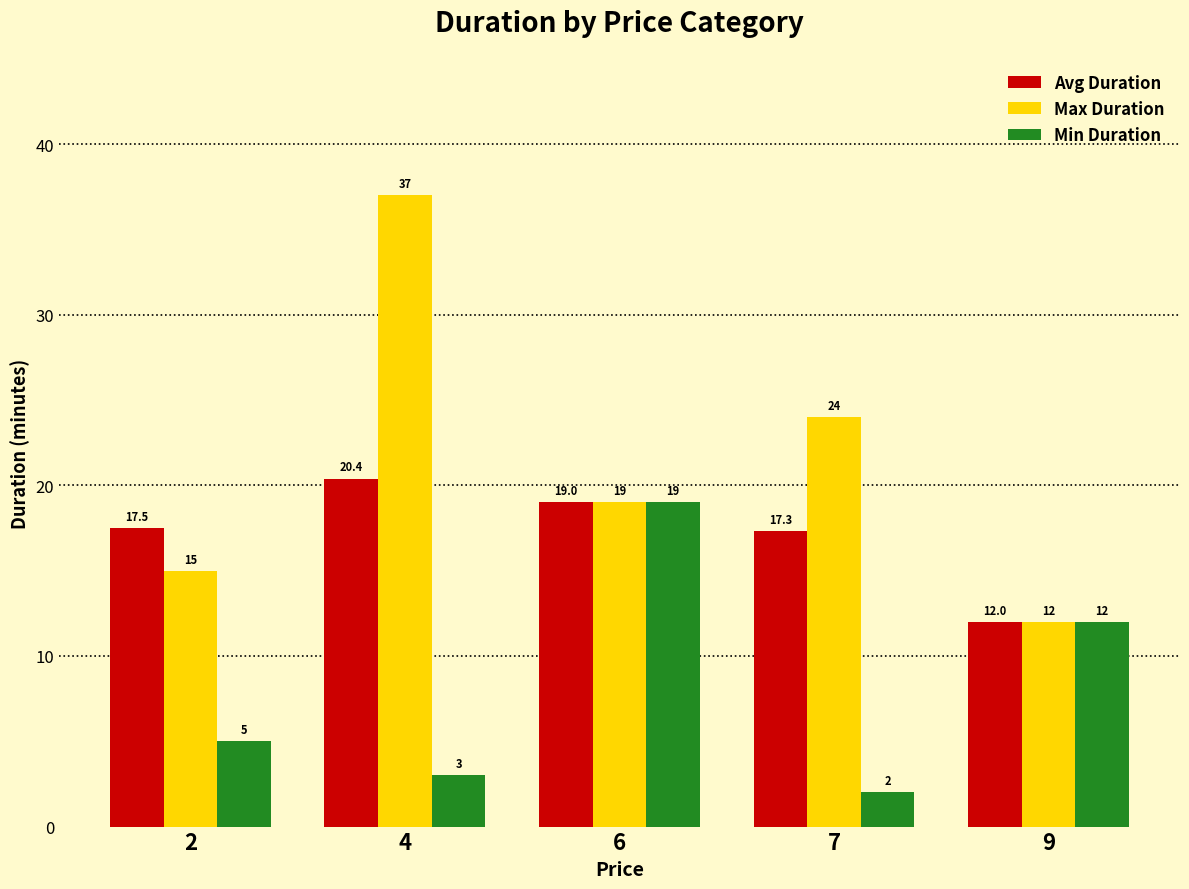

Which series has the widest spread of values?

Max Duration